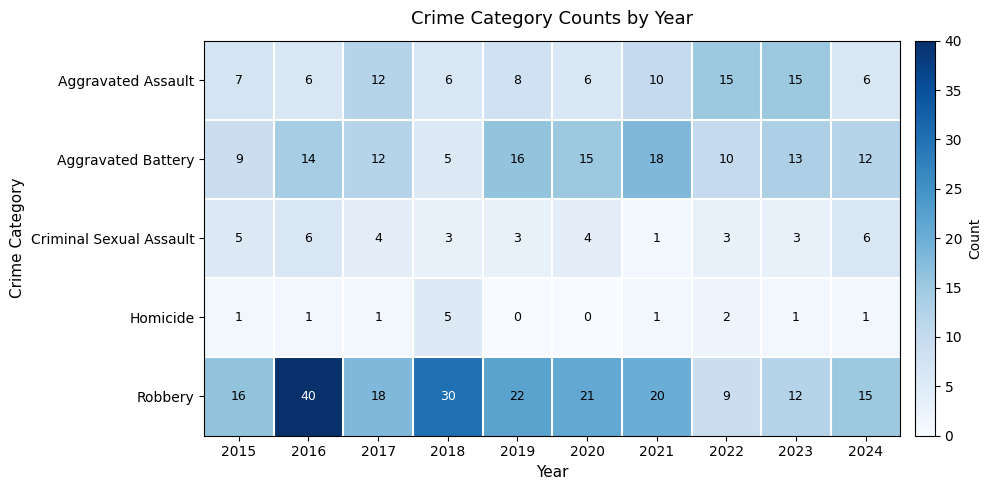

What is the sum of all Aggravated Assault values?

91